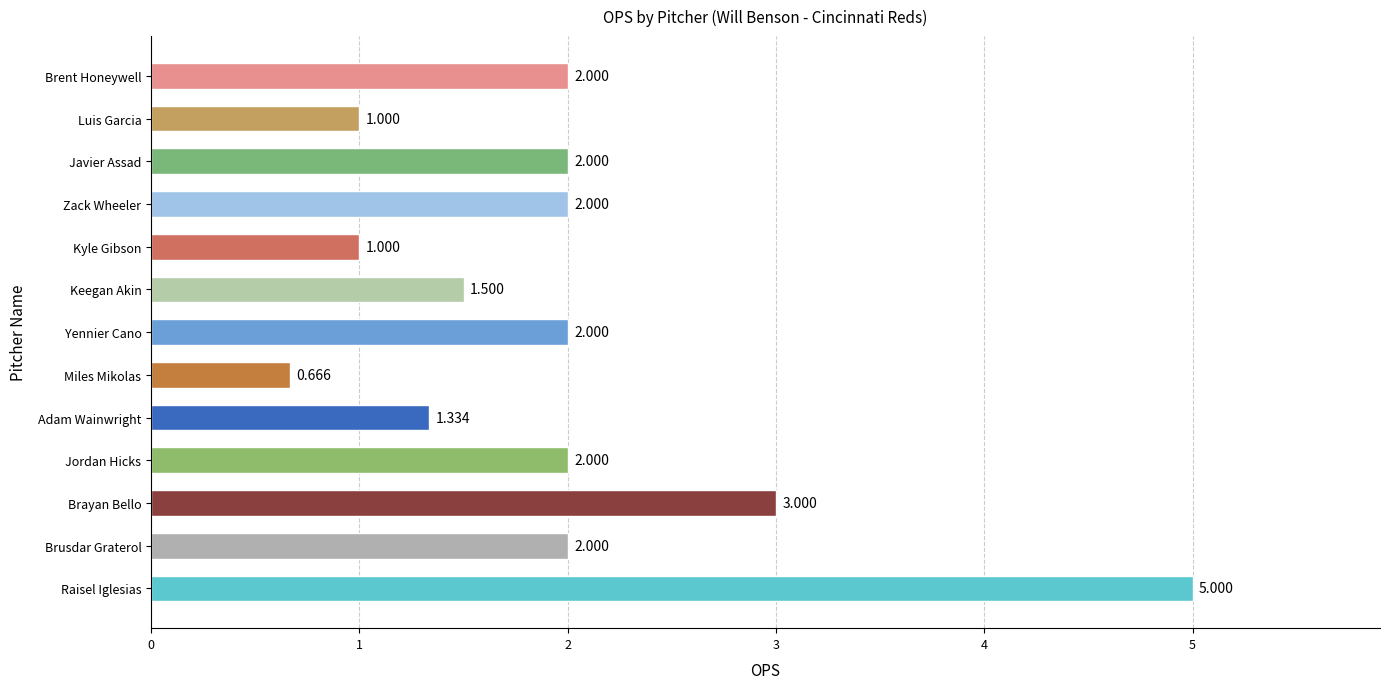

Which label corresponds to the smallest value in the chart?

Miles Mikolas